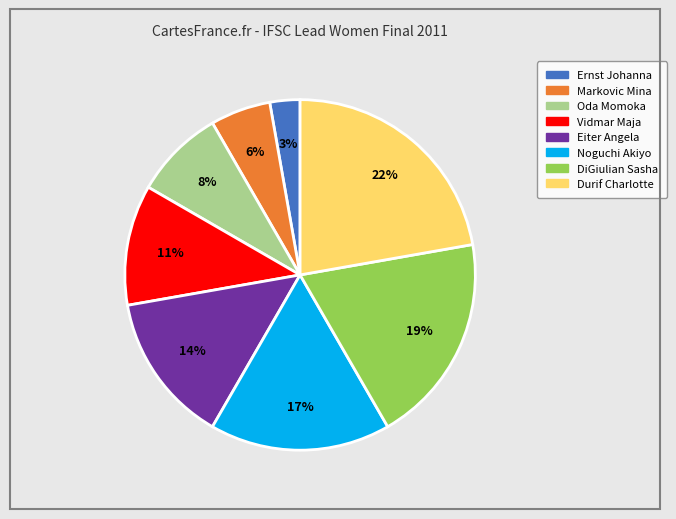

What is the ratio of the value at Markovic Mina to the value at Eiter Angela?

0.4